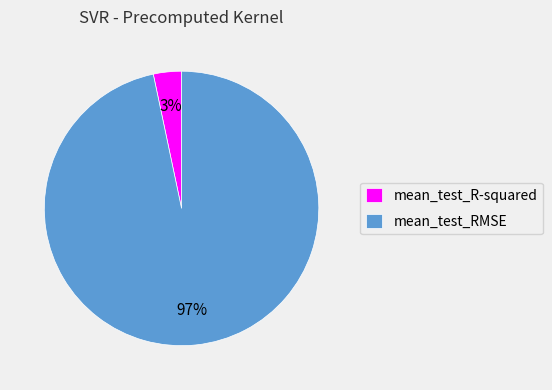

To the nearest percent, what is the average slice percentage?

50%